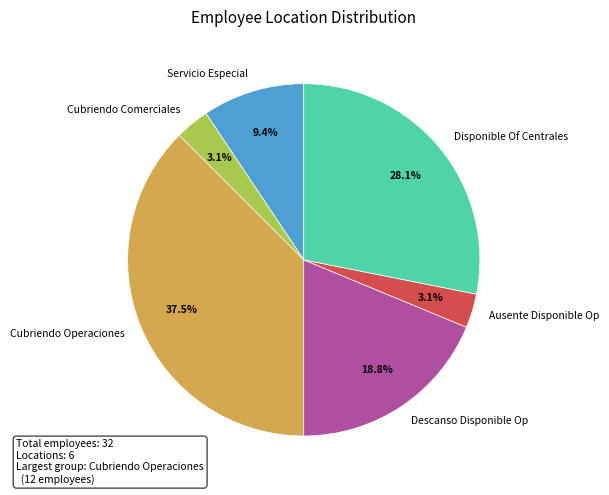

Do Disponible Of Centrales and Servicio Especial together represent more than half of the pie?

No